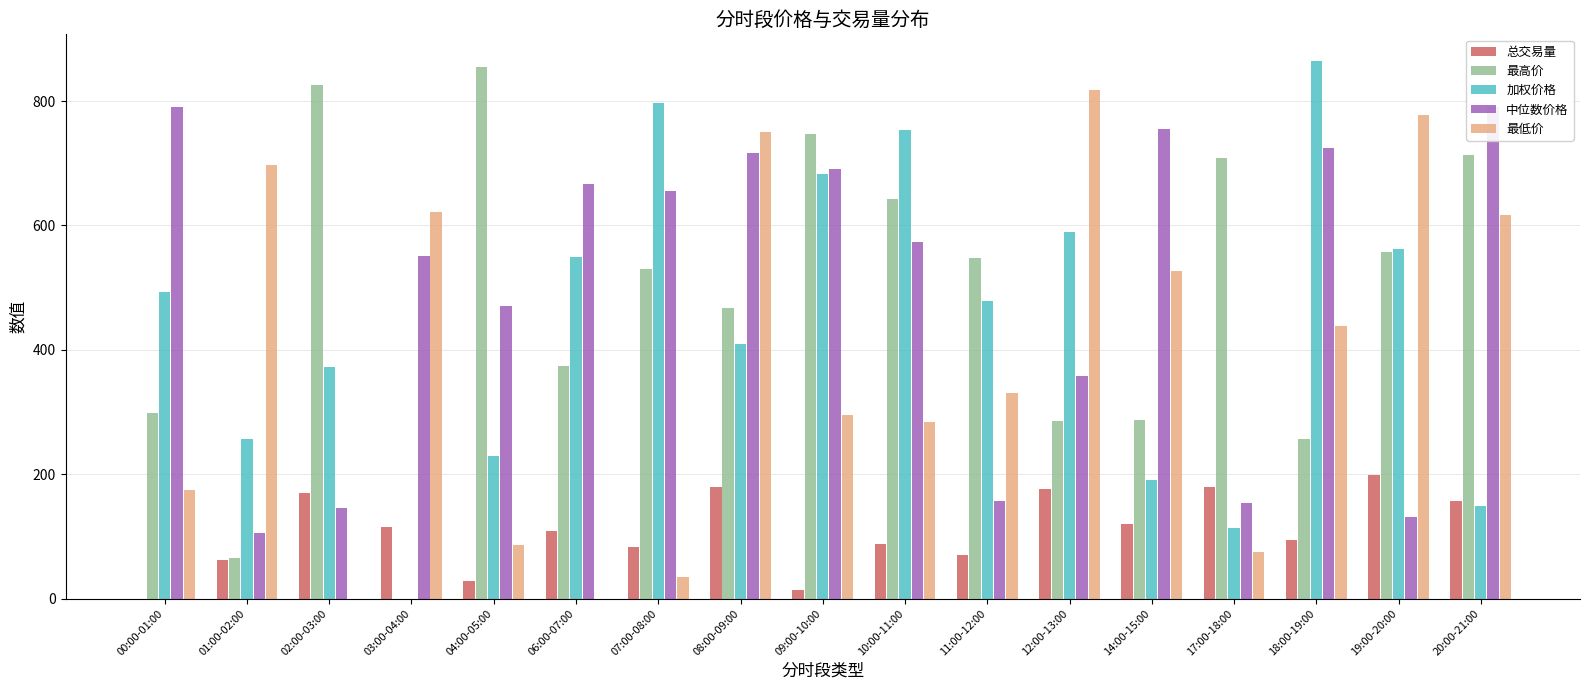

At which label does 加权价格 reach its peak?

18:00-19:00